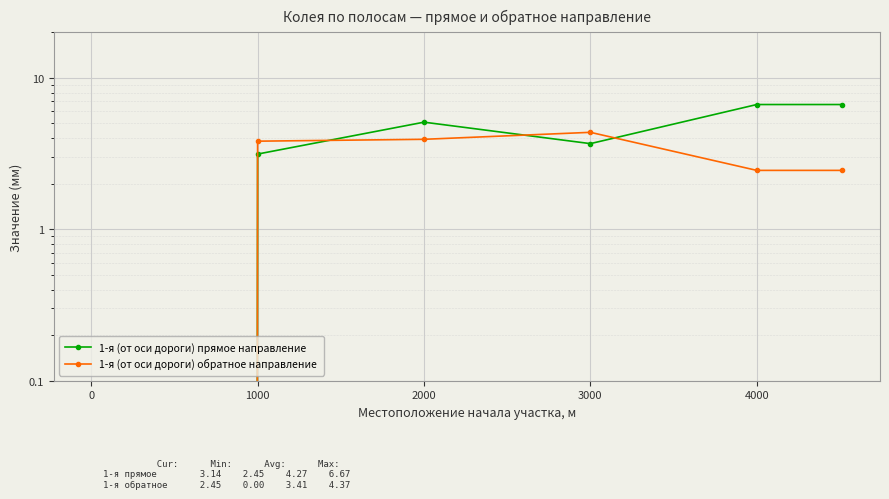

How many values in the 1-я (от оси дороги) обратное направление series are below 3?

3